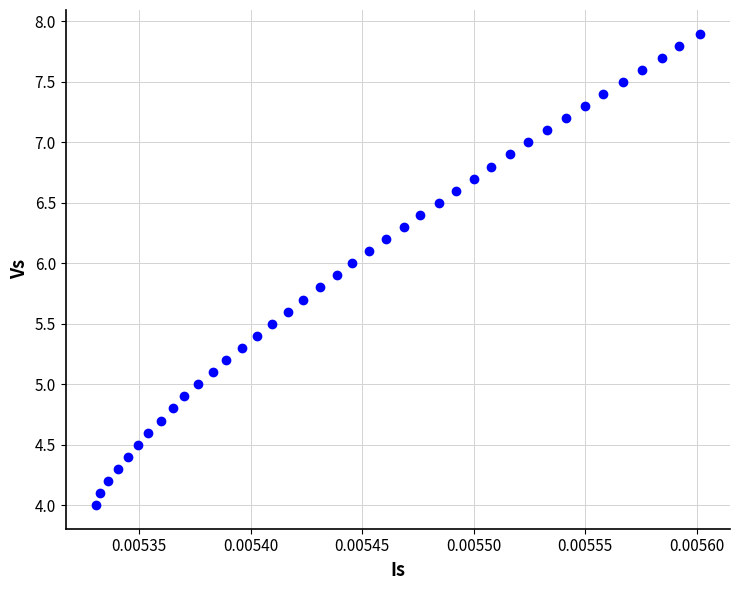

What is the range of Y values (max minus min)?

3.9